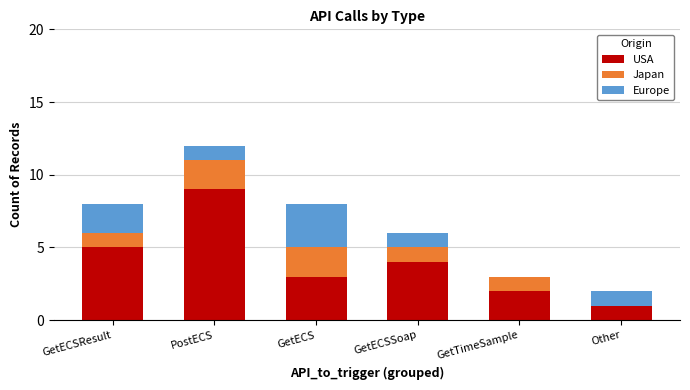

What is the maximum value for USA?

9